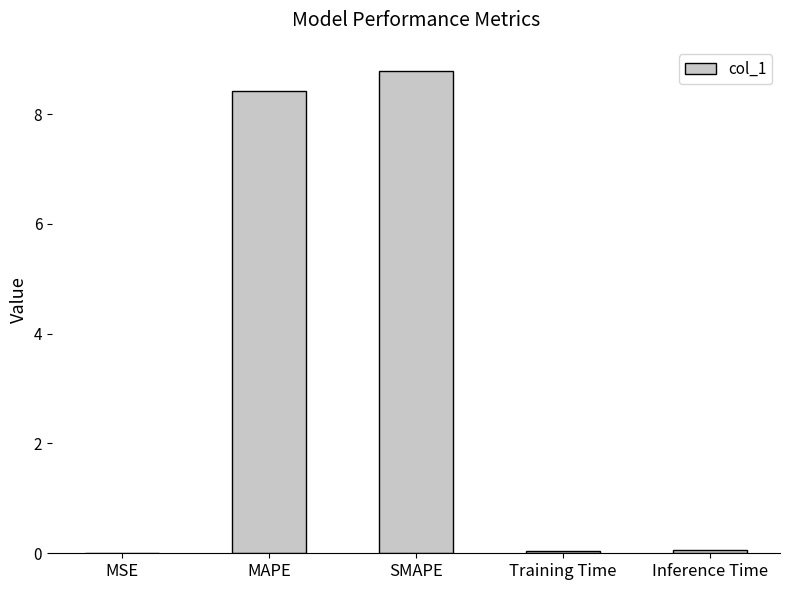

True or false: the data shows 0.0 at MSE.

True